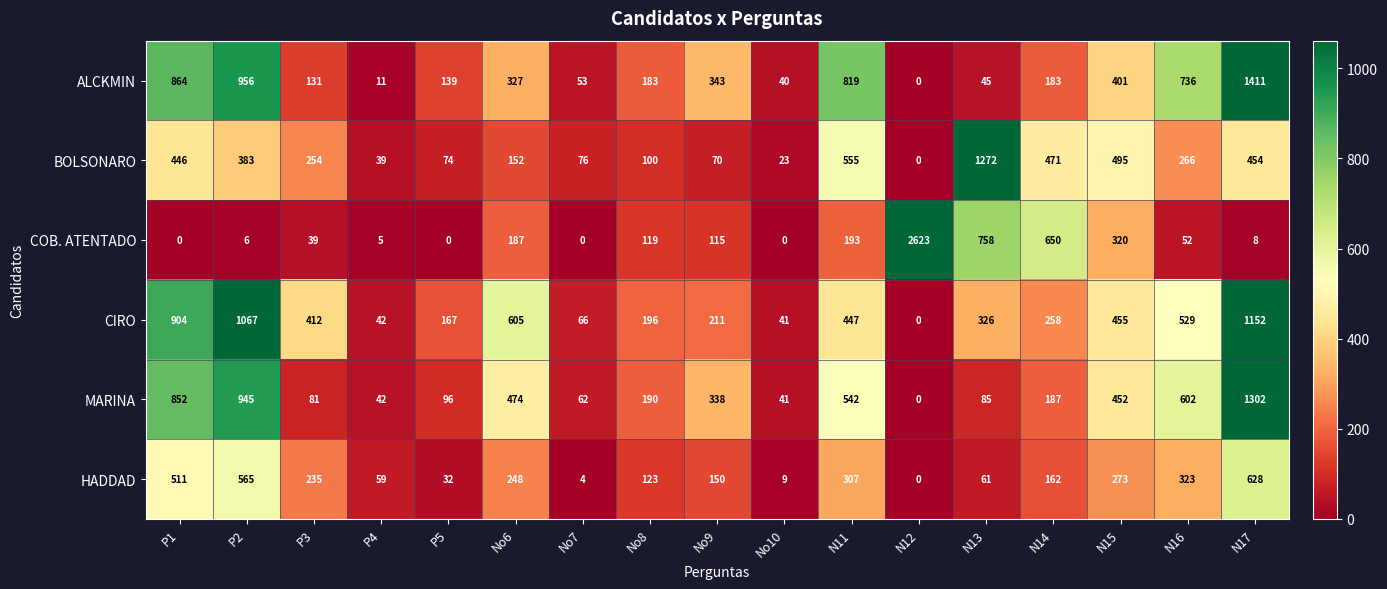

Which series has the largest total across all categories?

CIRO